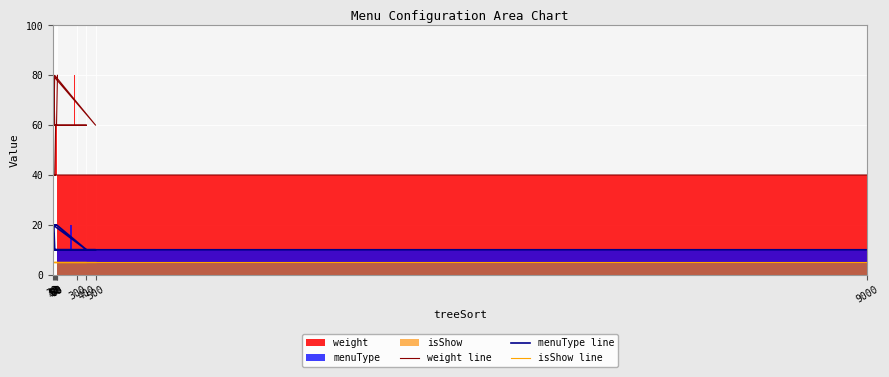

True or false: menuType line and weight line intersect in this chart.

False